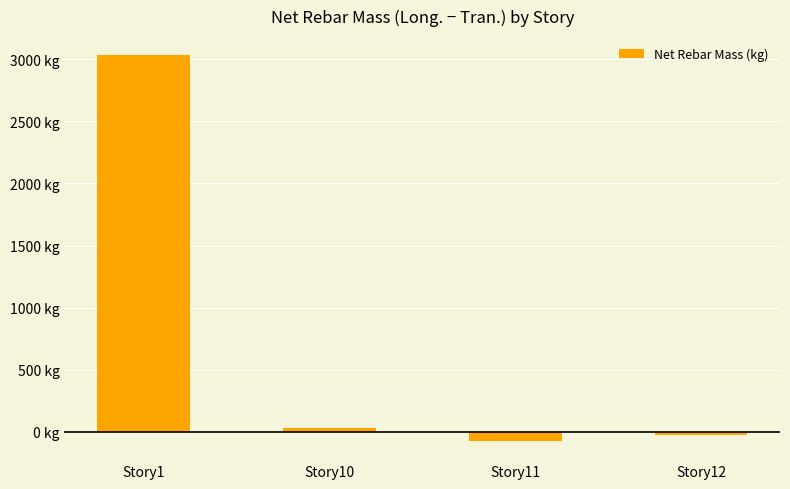

The chart shows a value of -74.3 at Story11. True or false?

True